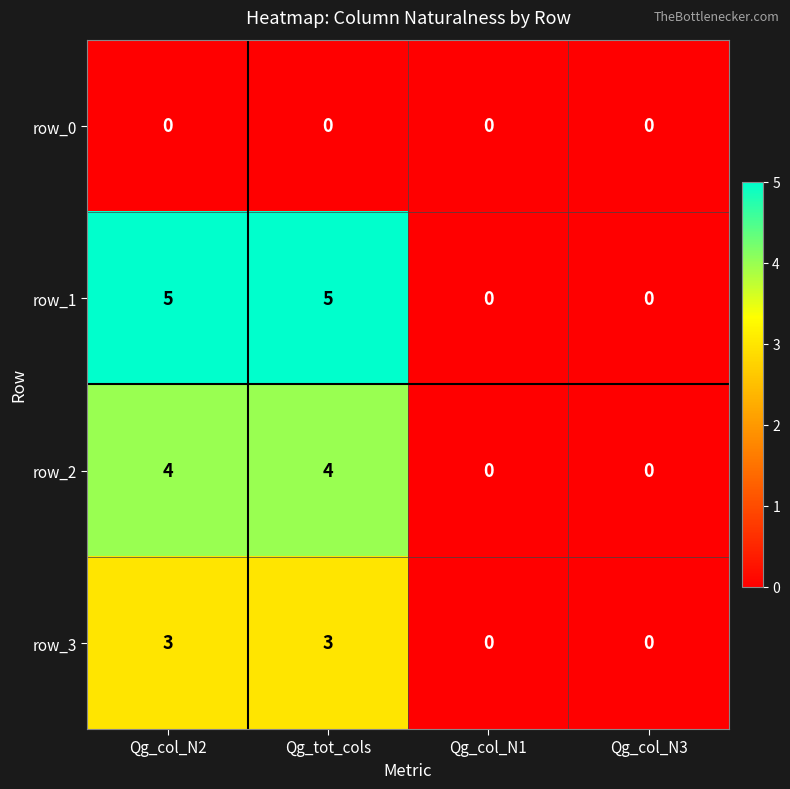

What is the difference between the maximum and minimum values in the row_1 series?

5